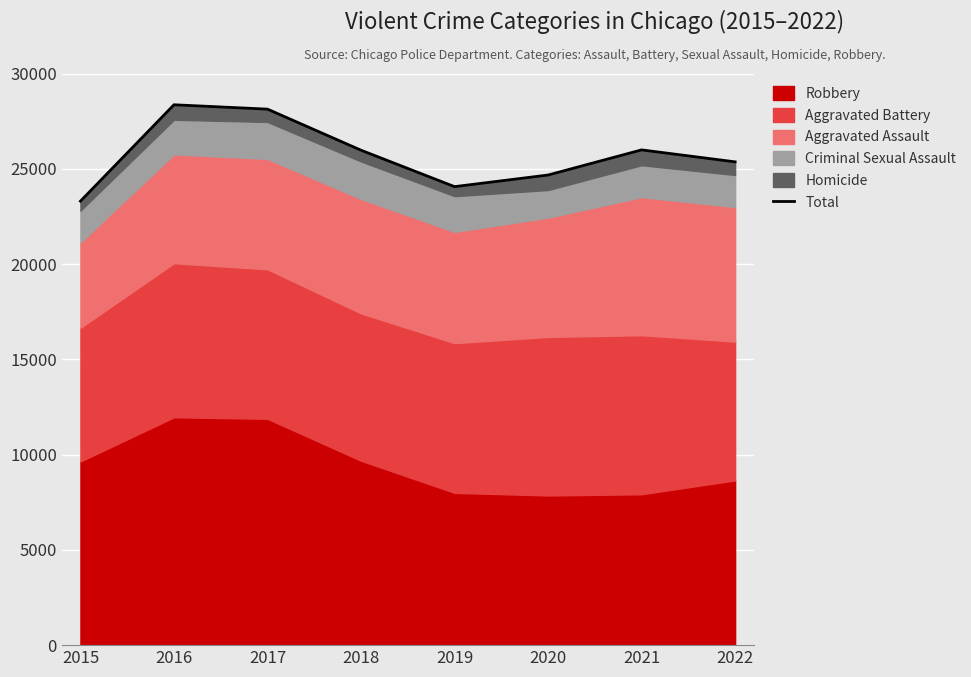

The Robbery series shows 16490 at 2017. True or false?

False